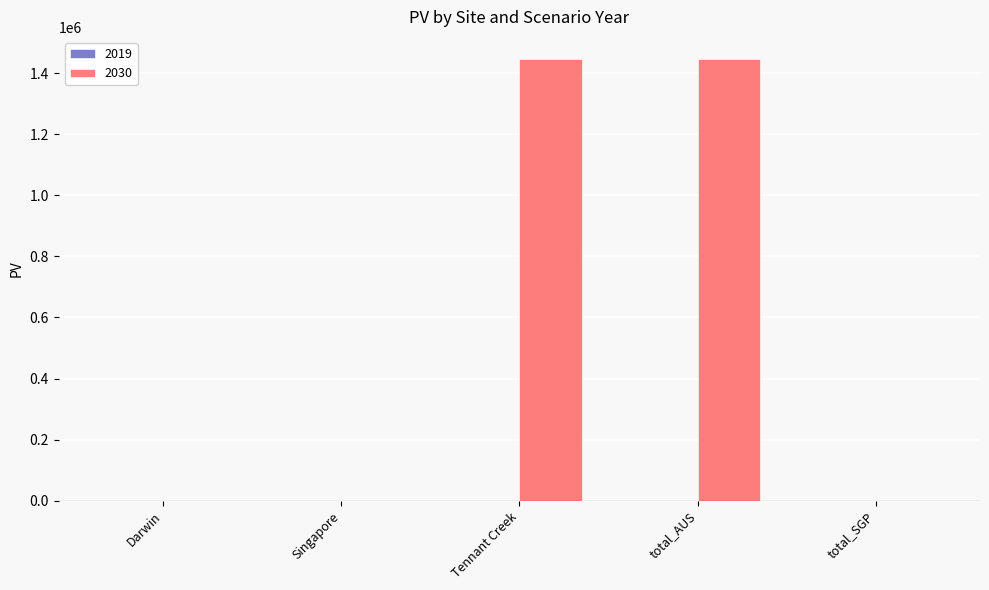

What is the sum of all values?

2891868.4